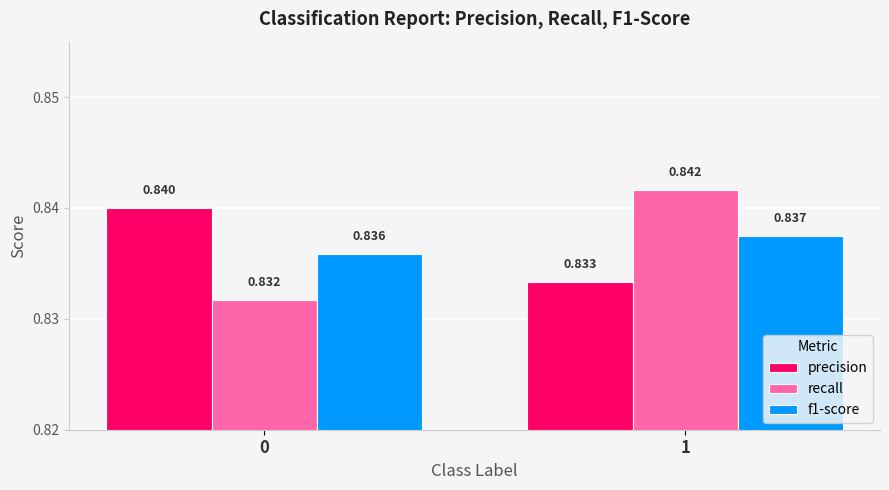

Between 0 and 1, which series saw the biggest shift?

recall